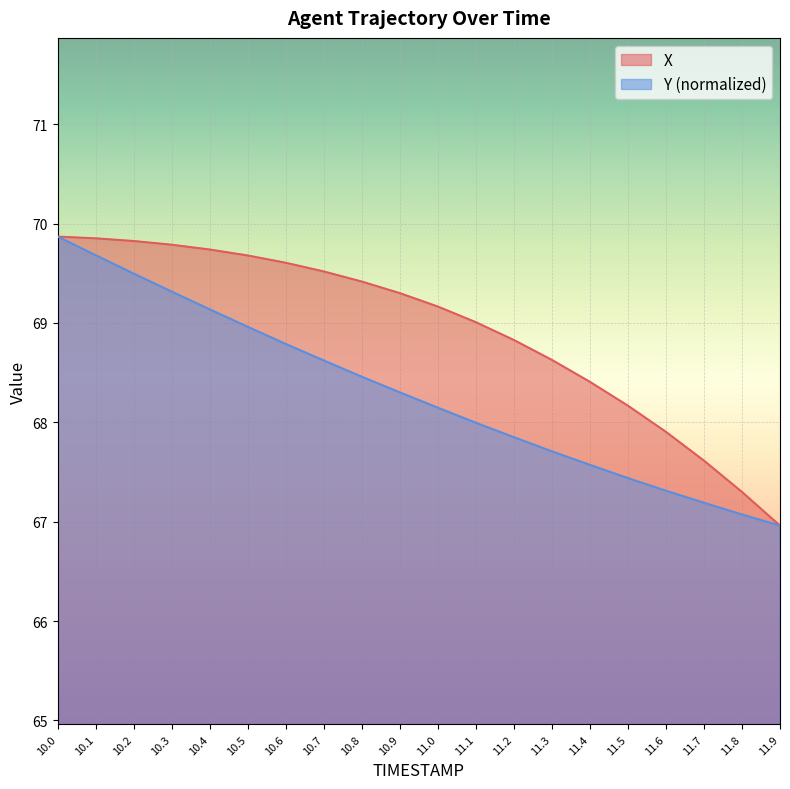

How many lines are shown in the chart?

2